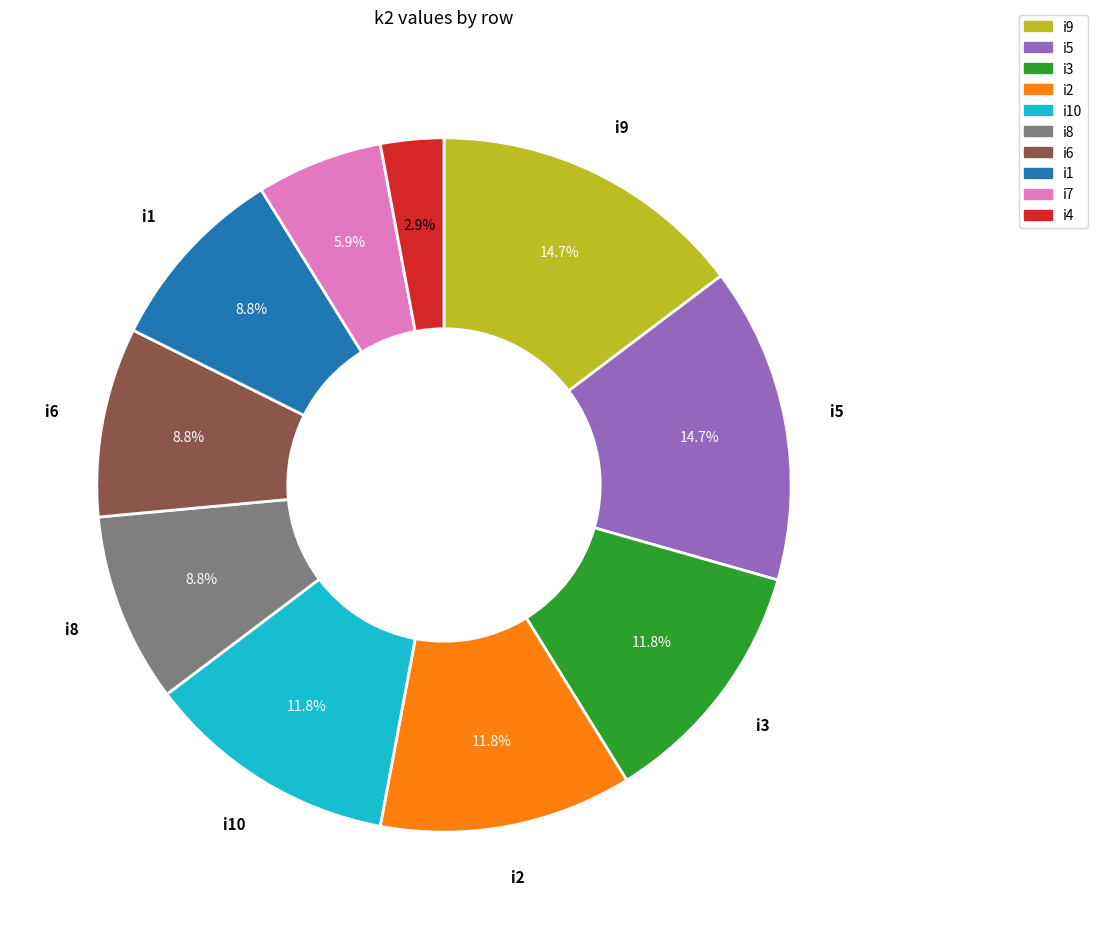

To the nearest percent, what is the average slice percentage?

10%